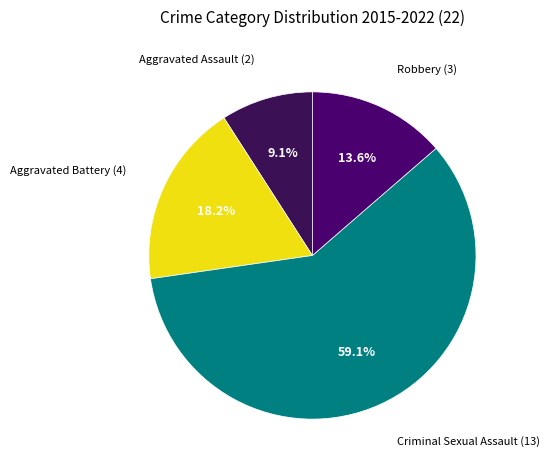

How much of the chart is everything except Robbery?

86.4%